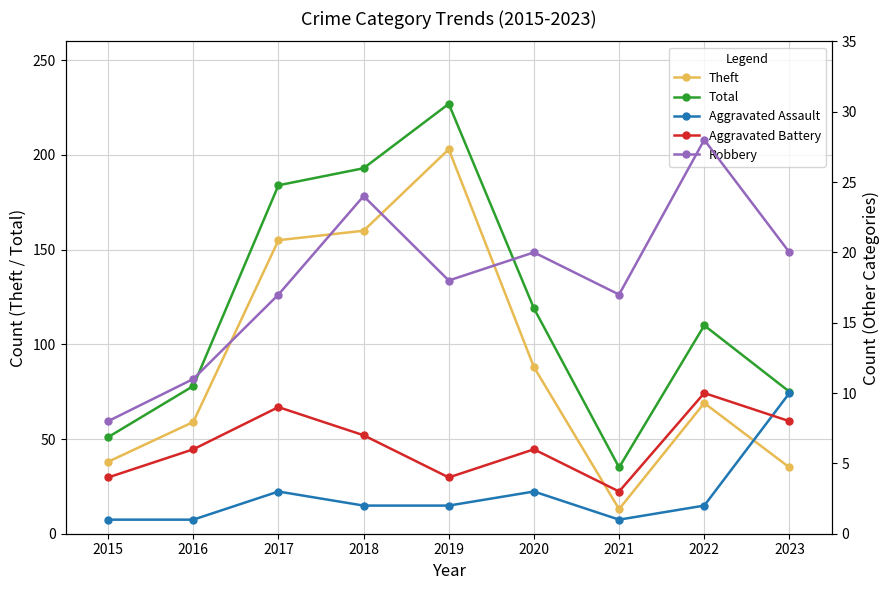

True or false: Theft has a value of 203 at 2019.

True